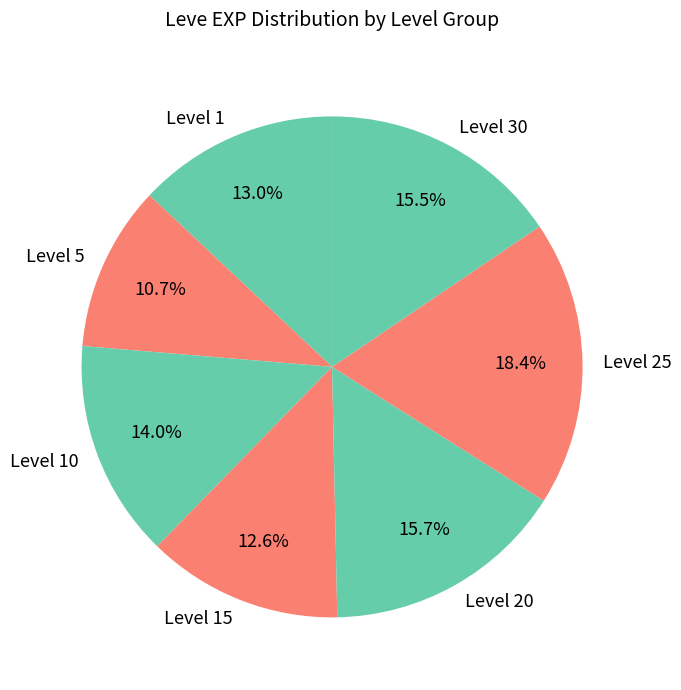

Does any single category account for the majority?

No